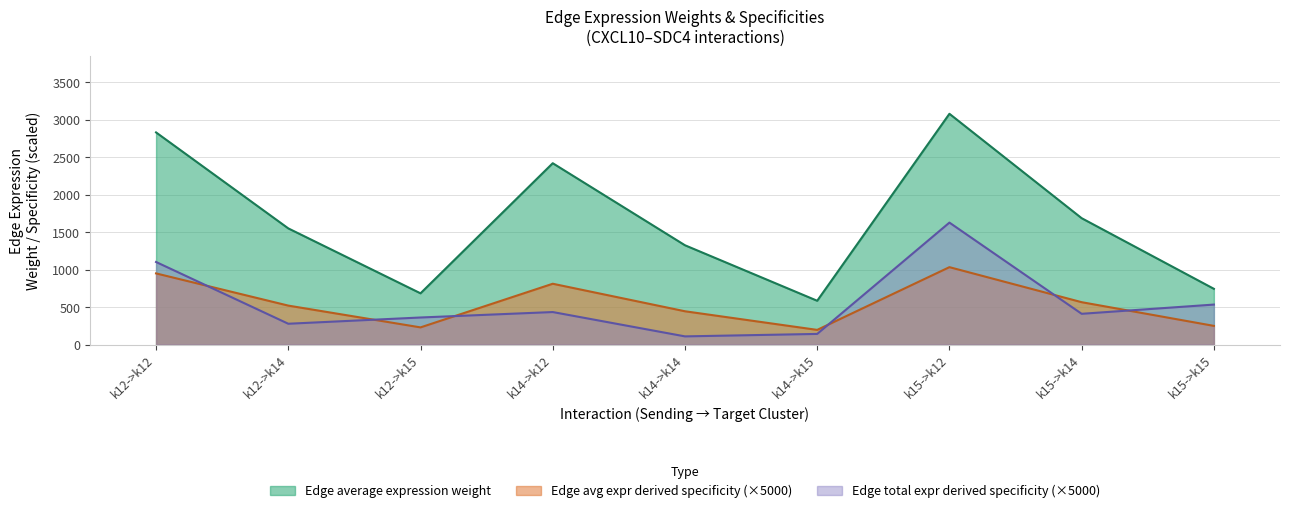

Reading right to left, transcribe all the data shown in this chart.

Edge average expression weight: 744.0	1686.1	3078.6	584.7	1325.0	2419.3	684.0	1550.1	2830.3
Edge avg expression derived specificity: 249.6	565.7	1032.9	196.2	444.6	811.7	229.5	520.1	949.6
Edge total expression derived specificity: 534.0	410.8	1627.3	142.5	109.6	434.2	361.6	278.2	1101.9